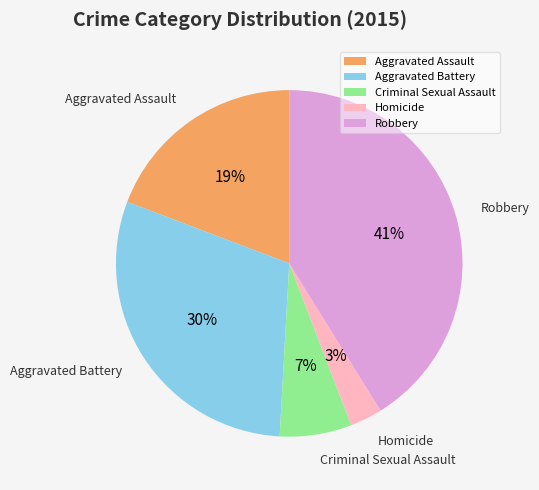

Count the number of slices in the pie.

5